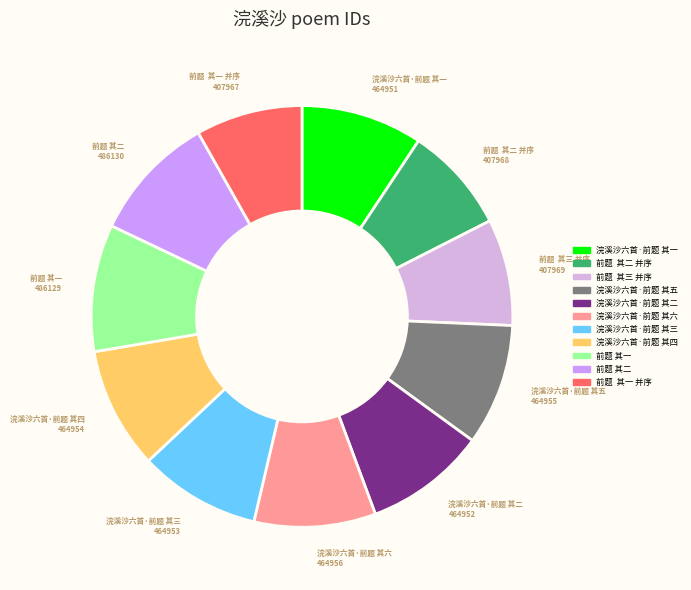

Is there any slice that represents more than half of the pie?

No